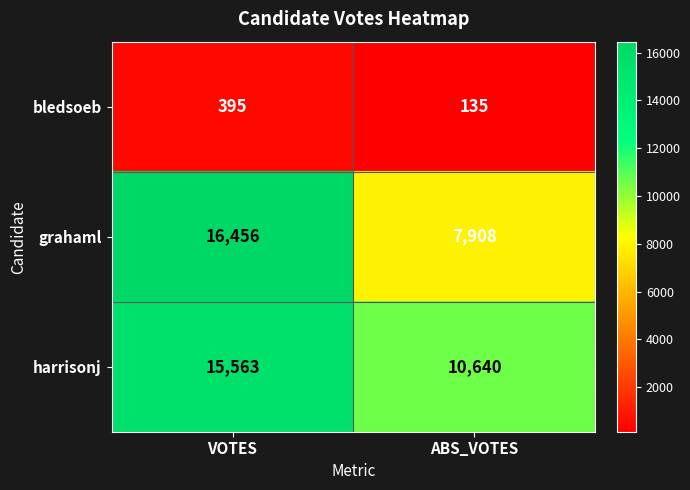

What is the total value across all series at ABS_VOTES?

18683